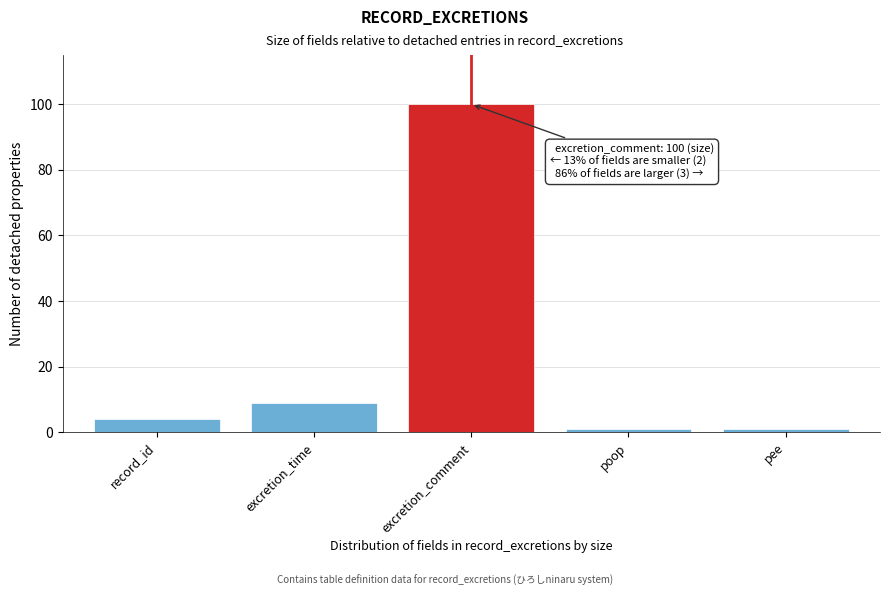

Reading right to left, extract all data points from this chart.

1	1	100	9	4